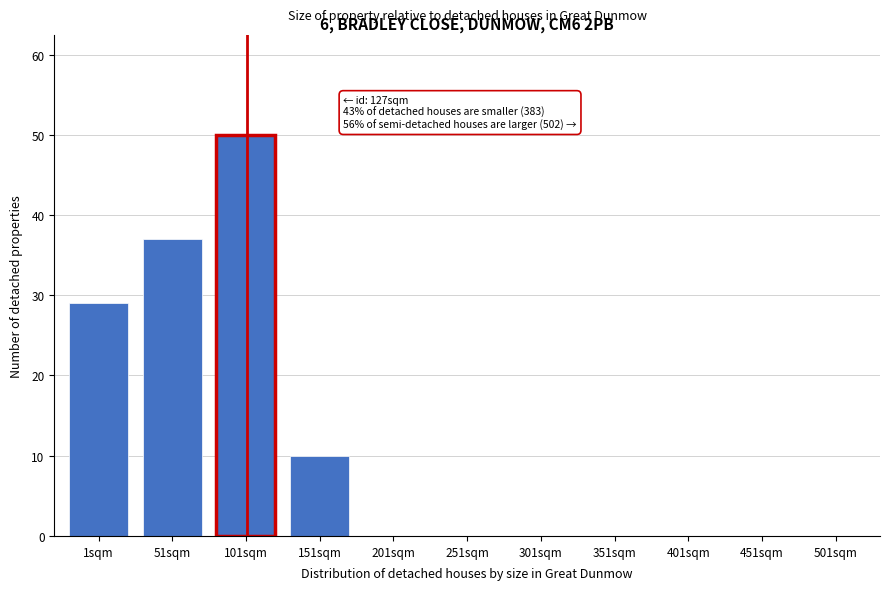

Reading left to right, what are all the values shown in this chart?

1sqm=29	51sqm=37	101sqm=50	151sqm=10	201sqm=0	251sqm=0	301sqm=0	351sqm=0	401sqm=0	451sqm=0	501sqm=0